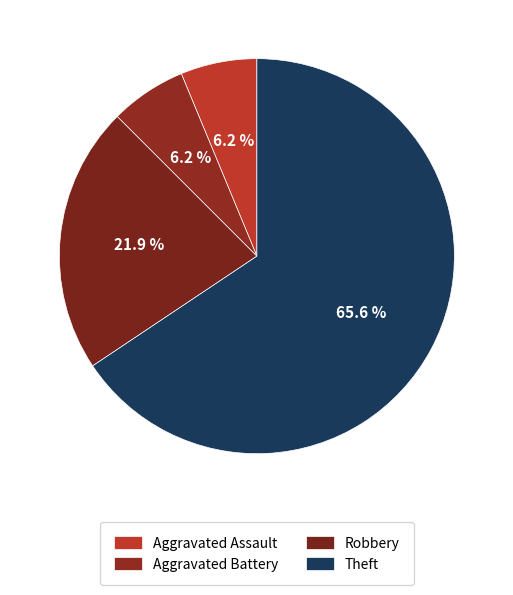

To the nearest percent, what is the average slice percentage?

25%